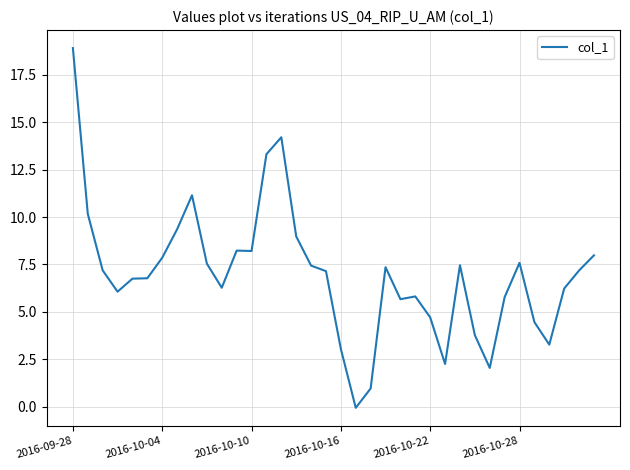

What is the maximum value shown in the chart?

18.9